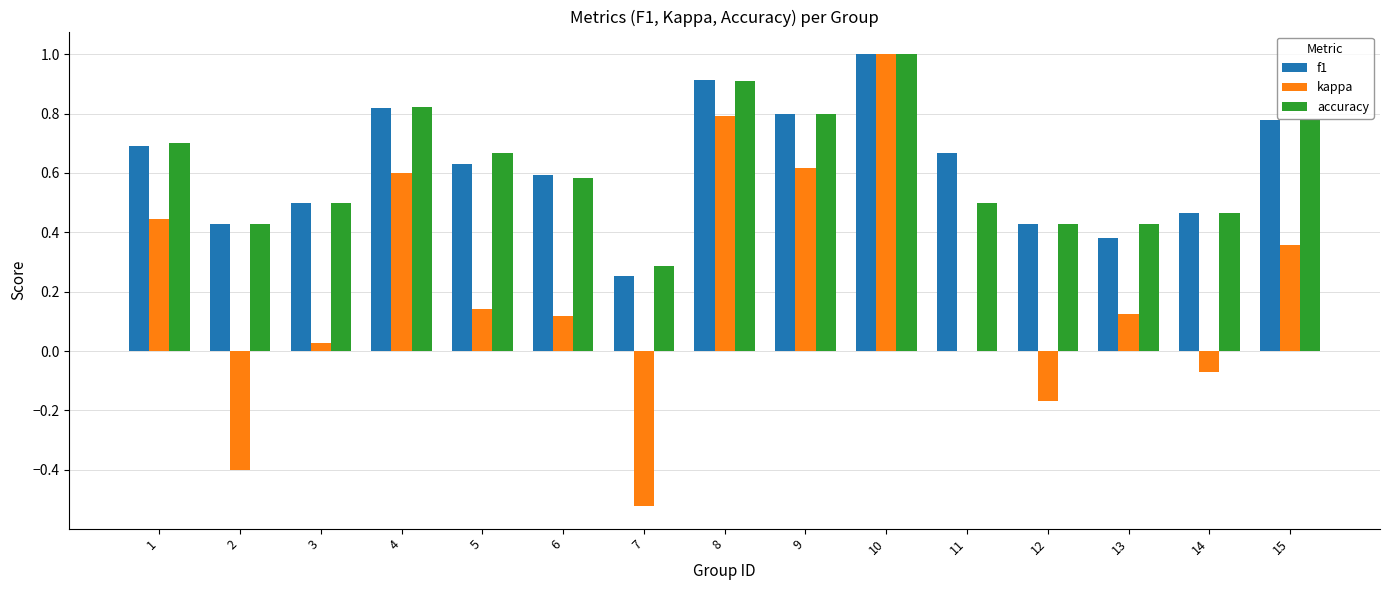

What is the sum of all f1 values?

9.3